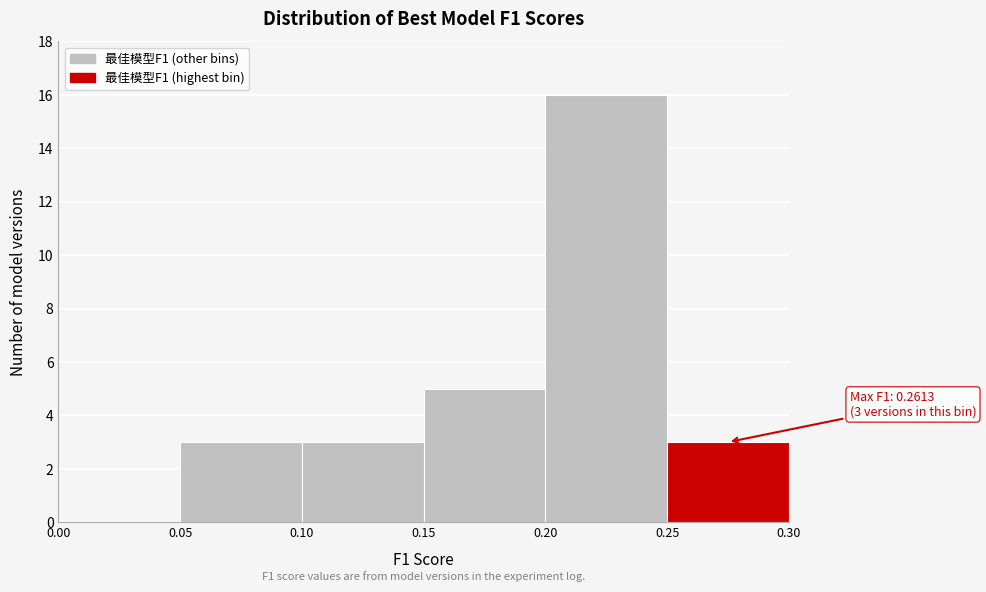

Which range on the x-axis has the tallest bar?

0.20 to 0.25